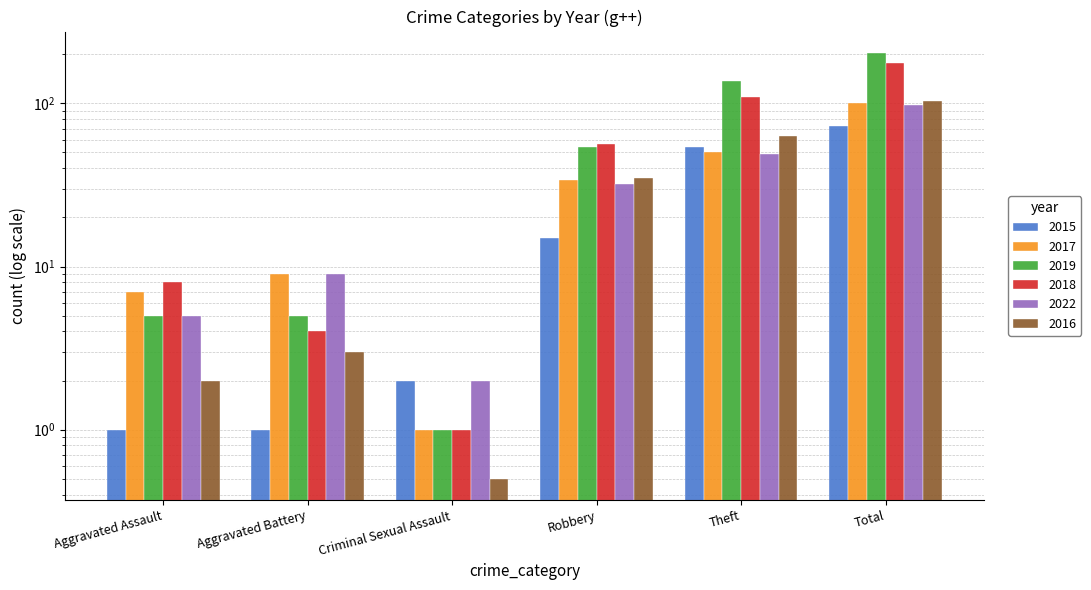

Reading right to left, what are all the values shown in this chart?

2015: Total=73.0	Theft=54.0	Robbery=15.0	Criminal Sexual Assault=2.0	Aggravated Battery=1.0	Aggravated Assault=1.0
2017: Total=101.0	Theft=50.0	Robbery=34.0	Criminal Sexual Assault=1.0	Aggravated Battery=9.0	Aggravated Assault=7.0
2019: Total=204.0	Theft=138.0	Robbery=54.0	Criminal Sexual Assault=1.0	Aggravated Battery=5.0	Aggravated Assault=5.0
2018: Total=178.0	Theft=109.0	Robbery=56.0	Criminal Sexual Assault=1.0	Aggravated Battery=4.0	Aggravated Assault=8.0
2022: Total=98.0	Theft=49.0	Robbery=32.0	Criminal Sexual Assault=2.0	Aggravated Battery=9.0	Aggravated Assault=5.0
2016: Total=103.0	Theft=63.0	Robbery=35.0	Criminal Sexual Assault=0.5	Aggravated Battery=3.0	Aggravated Assault=2.0